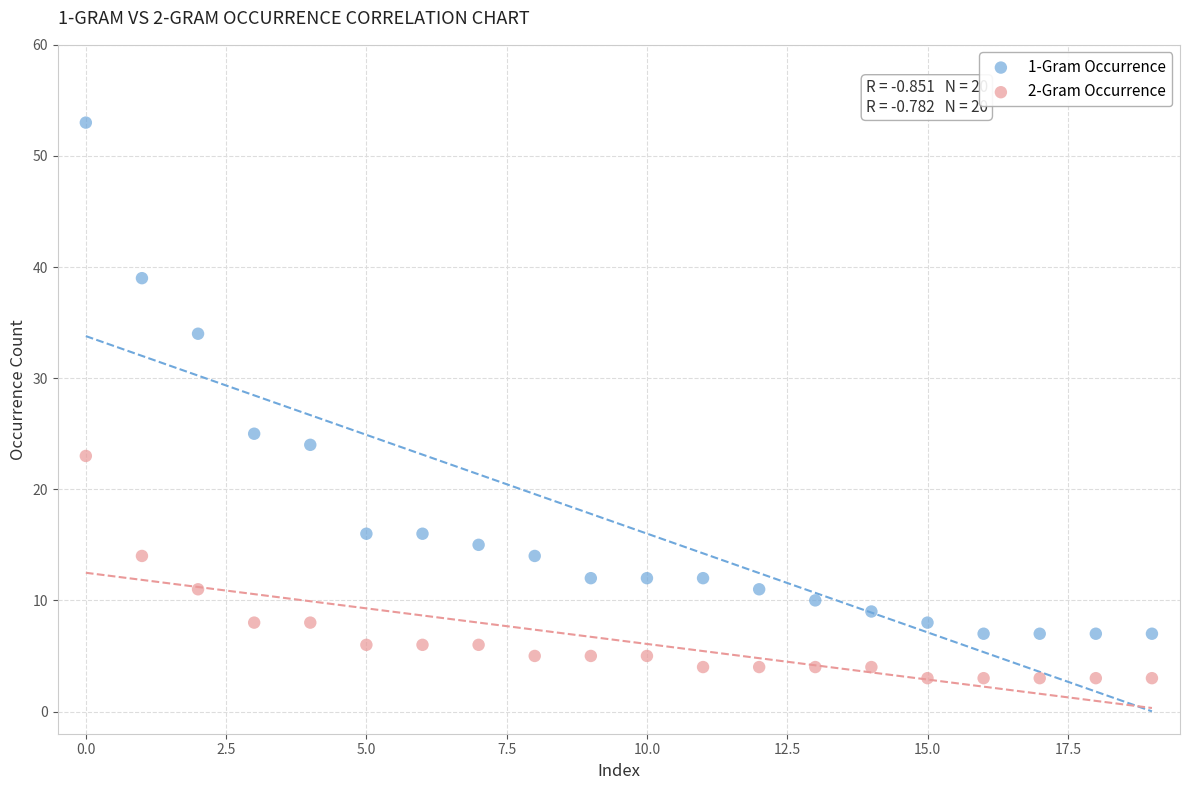

Across all series, what Y value is closest to 28?

25